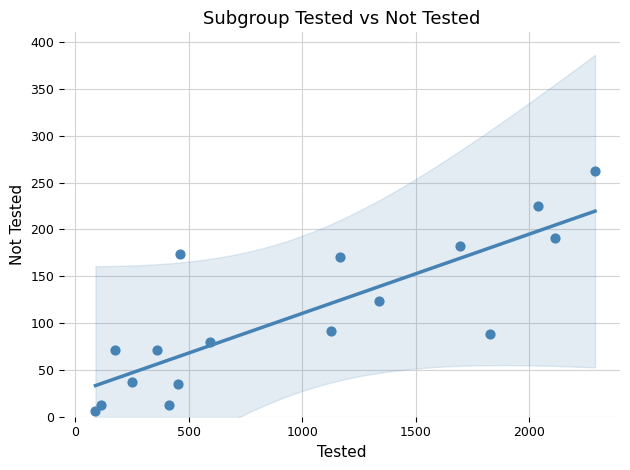

What Y value in the scatter plot is closest to 134?

124